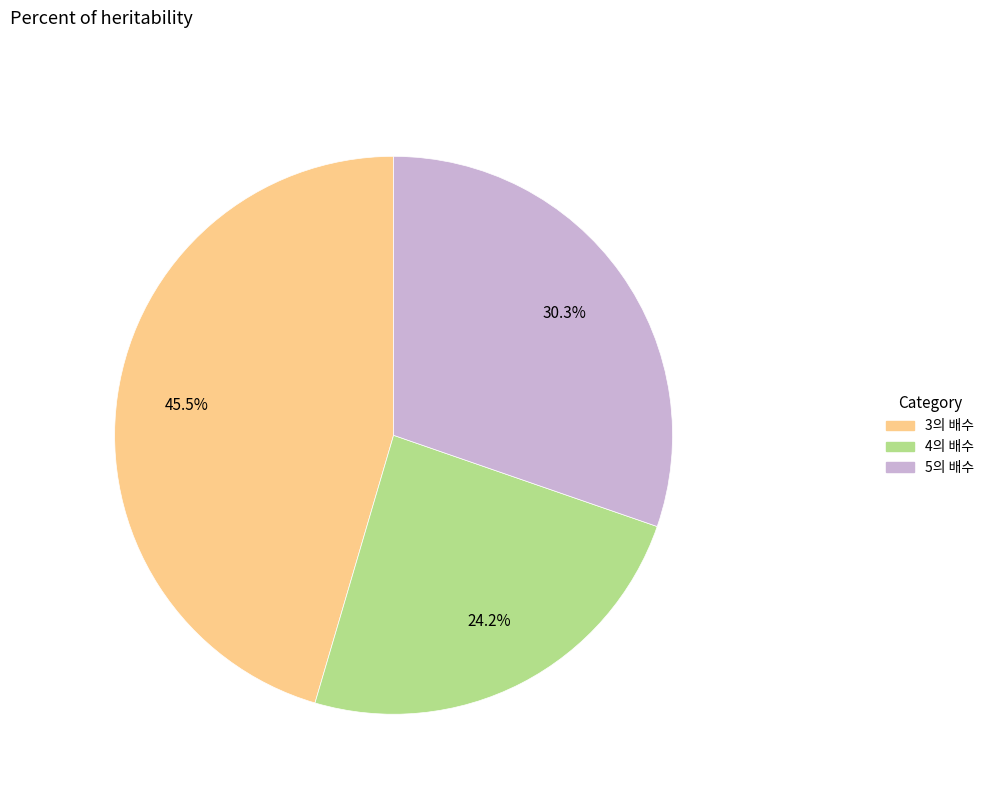

Is there any slice that represents more than half of the pie?

No